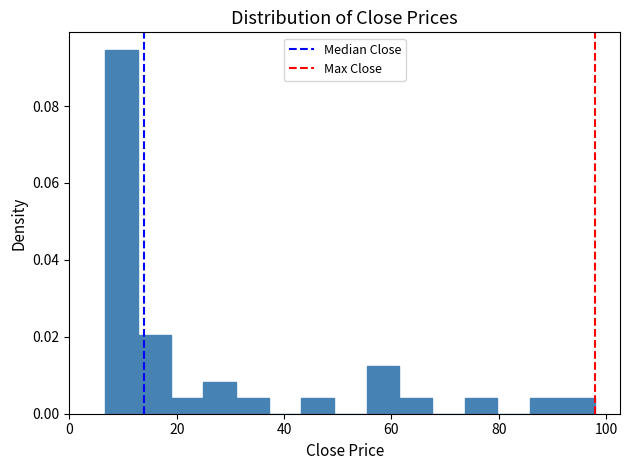

Read against the x-axis, roughly where is the centre of the tallest bar?

10